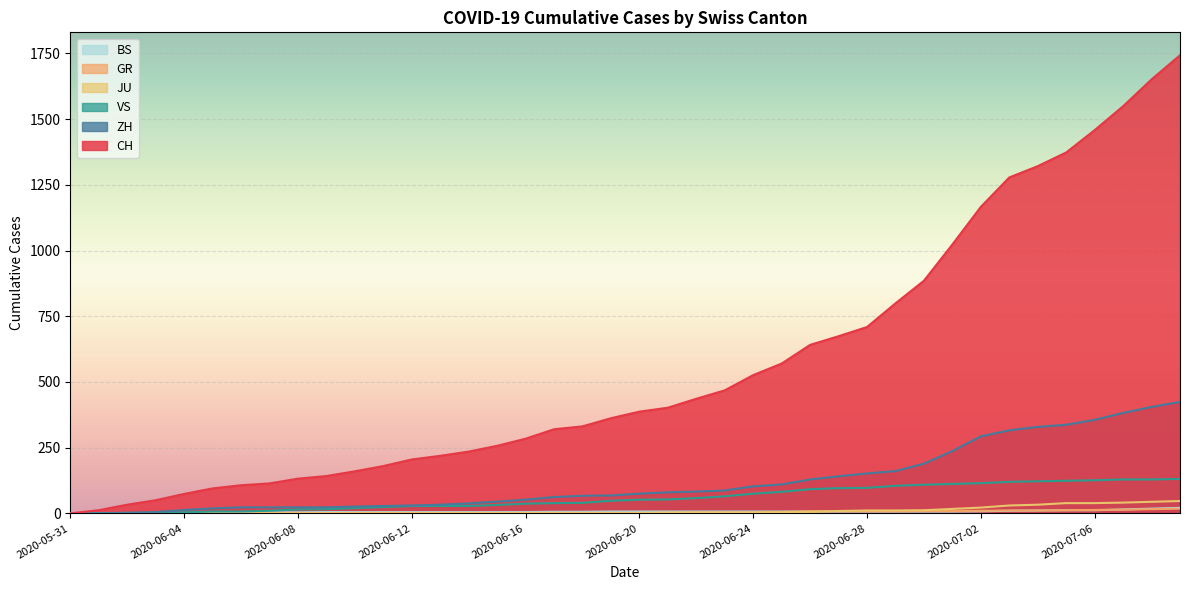

Is the value of JU at 2020-06-04 greater than the value of CH at 2020-07-04?

No